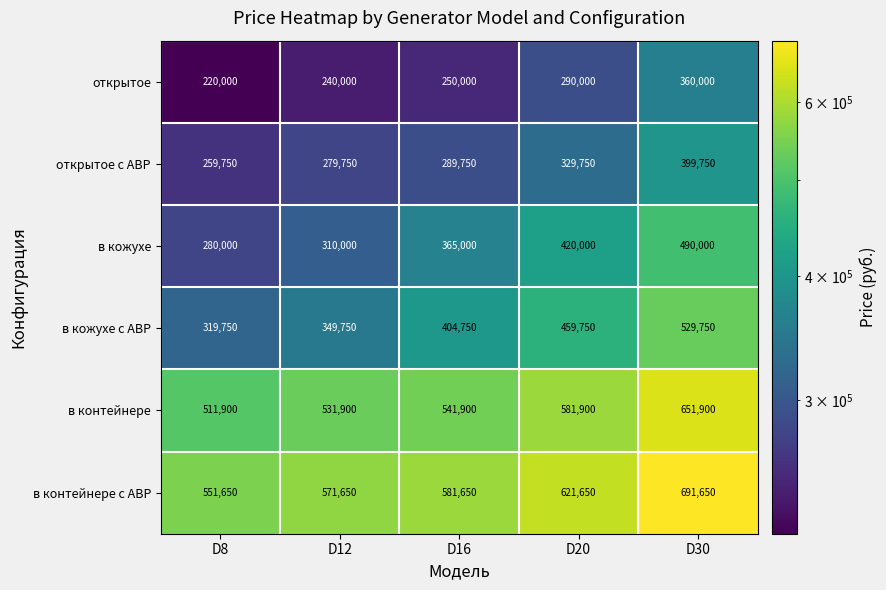

What is the spread (max minus min) of values at D30?

331650